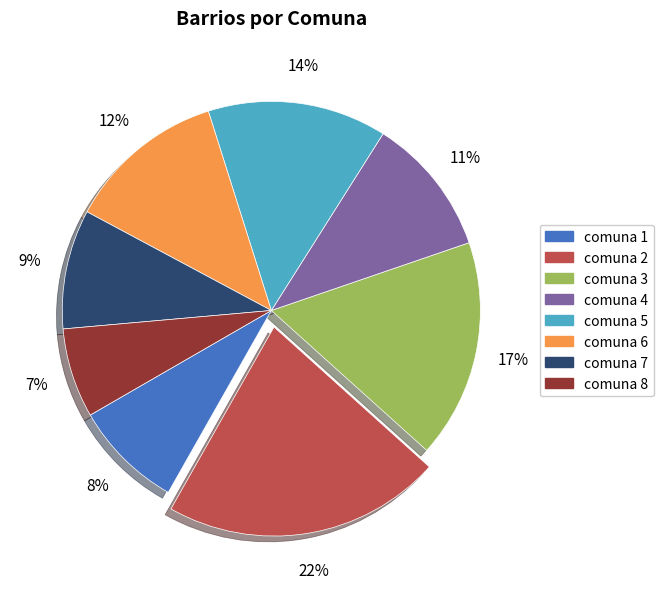

Combined, do comuna 4 and comuna 5 account for over 50%?

No